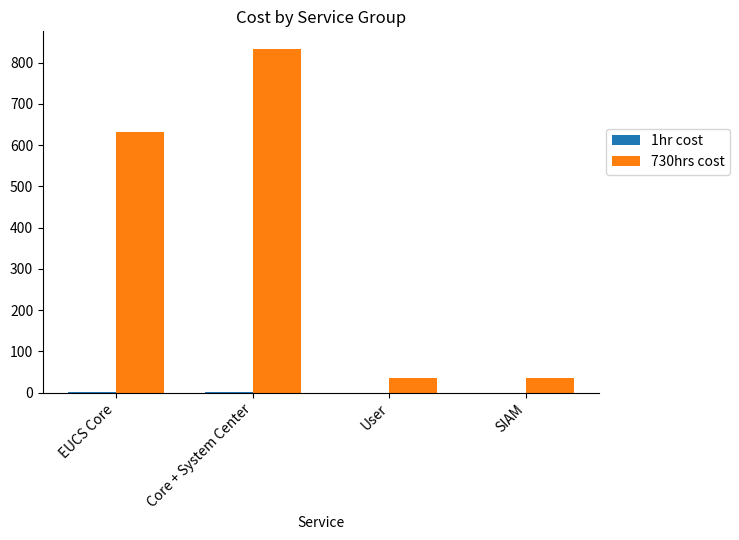

At which label does 730hrs cost reach its peak?

Core + System Center